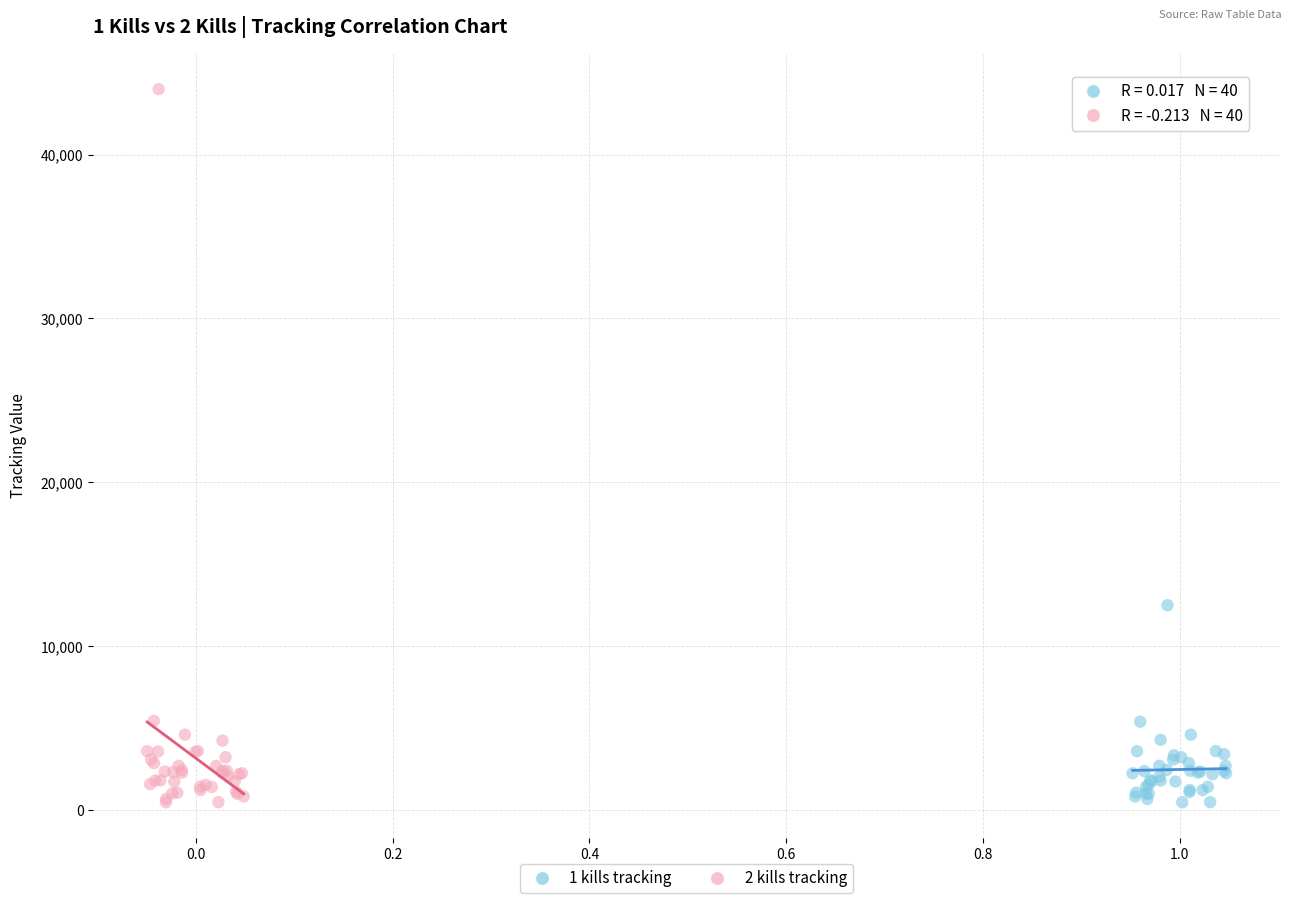

Which series contains the highest Y value?

2 kills tracking